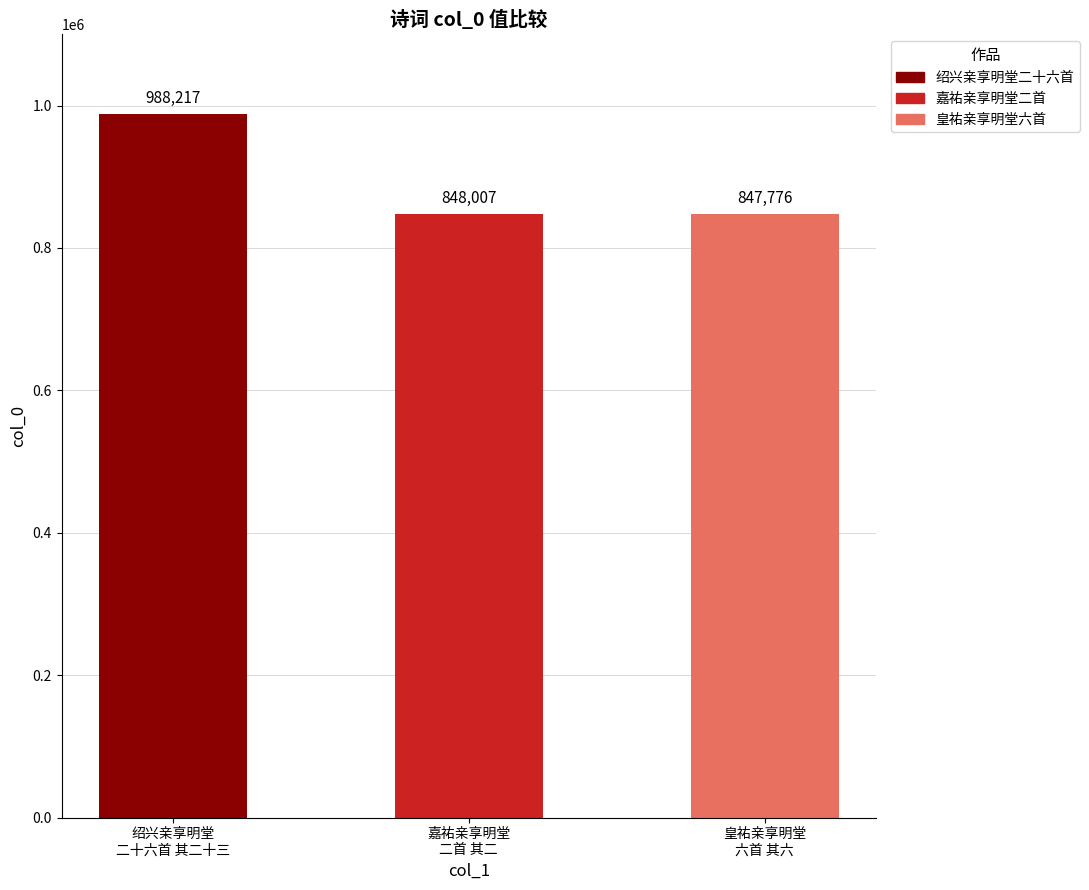

What is the value of the 1st bar from the left?

988217